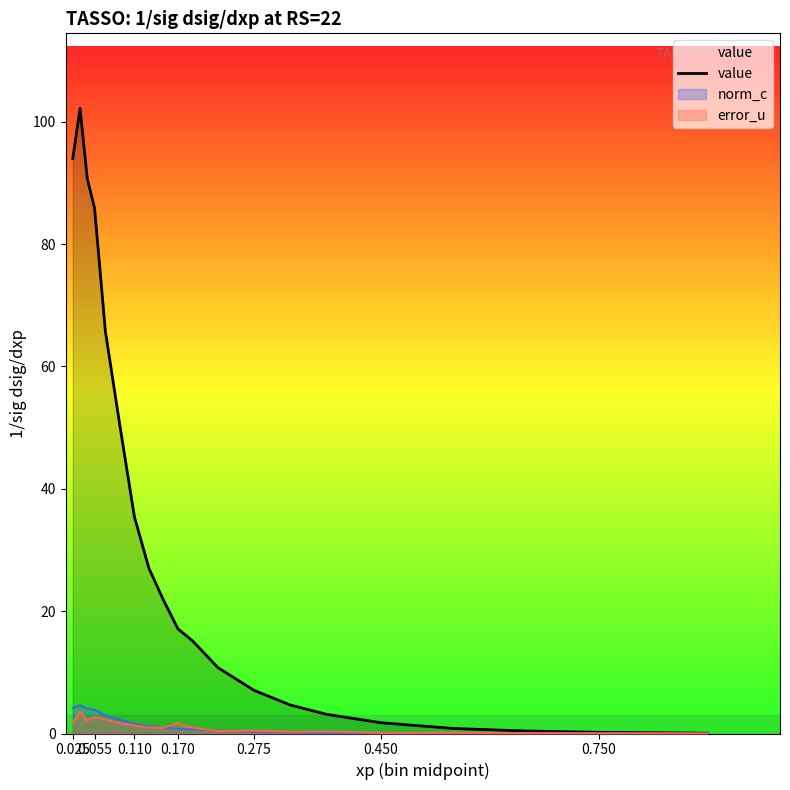

Which series has the largest total across all categories?

value